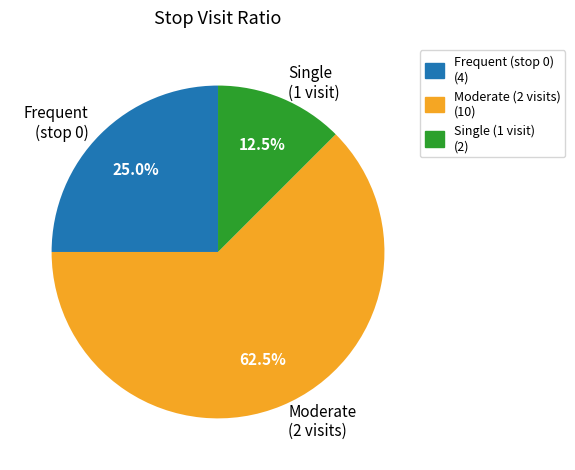

Which has a higher value, Moderate (2 visits) or Frequent (stop 0)?

Moderate (2 visits)